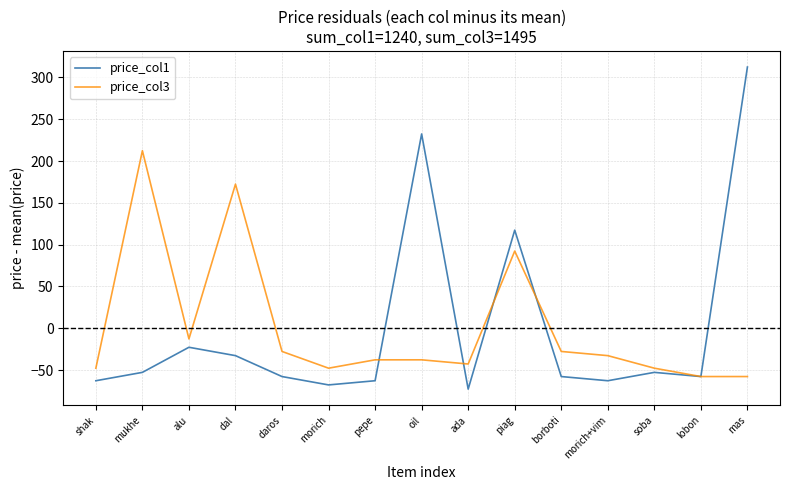

What value does the price_col1 series have at oil?

232.3